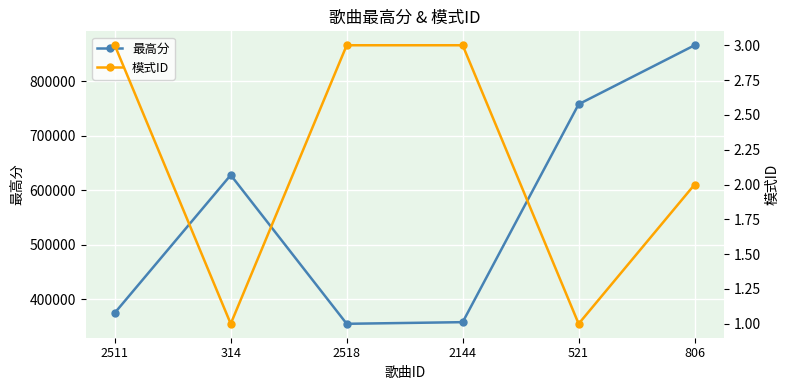

What position from the left is 806?

6